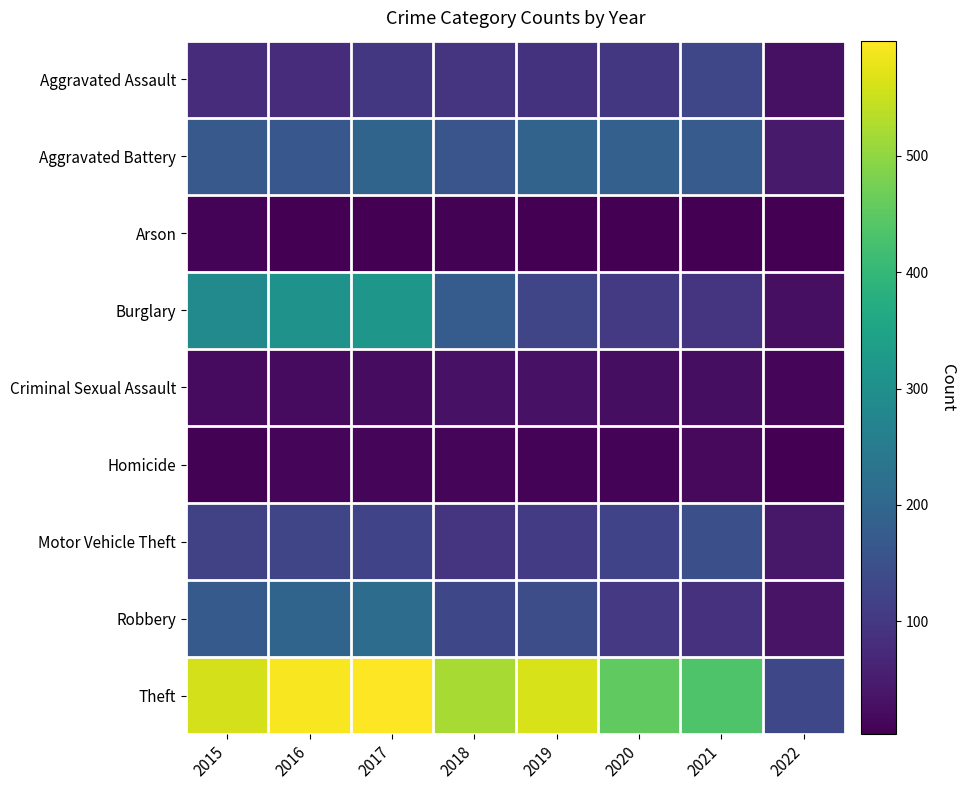

At which category does the chart reach its peak across all series?

2017